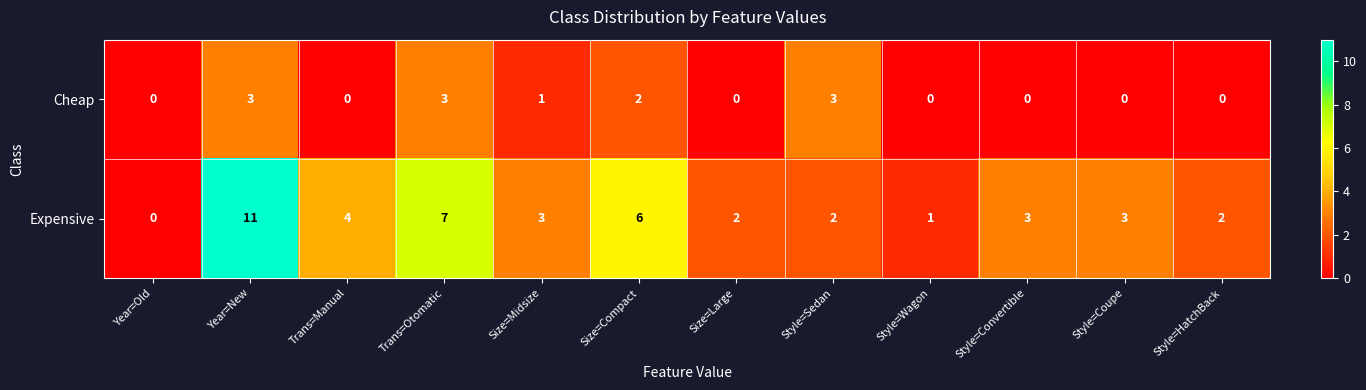

Reading left to right, list all the values displayed in this chart.

Cheap: 0	3	0	3	1	2	0	3	0	0	0	0
Expensive: 0	11	4	7	3	6	2	2	1	3	3	2